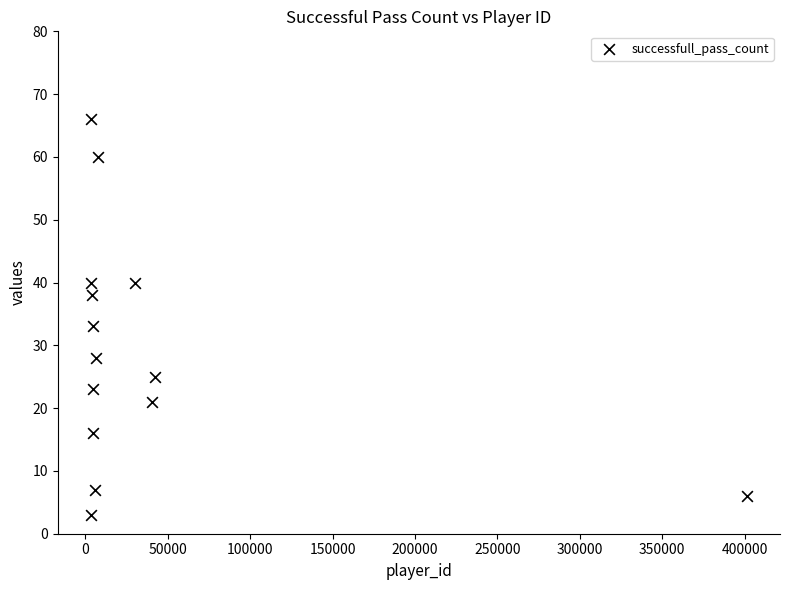

What is the range of X values (max minus min)?

398305